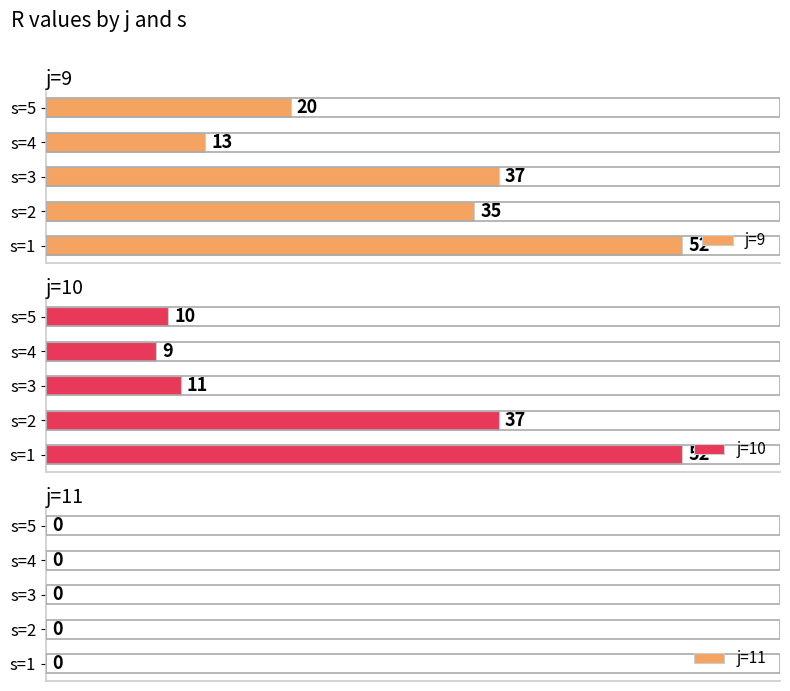

Which series has the largest total across all categories?

j=9